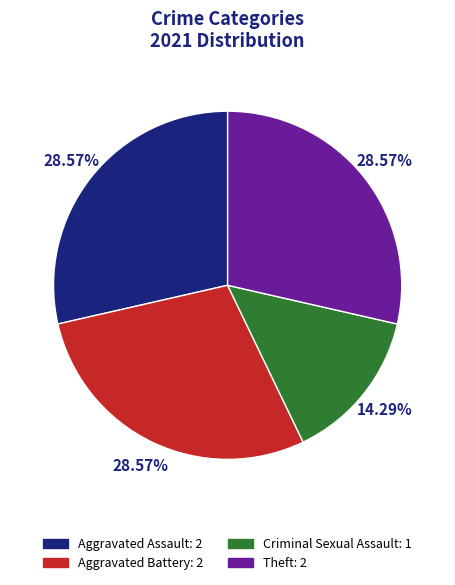

Does any single category account for the majority?

No